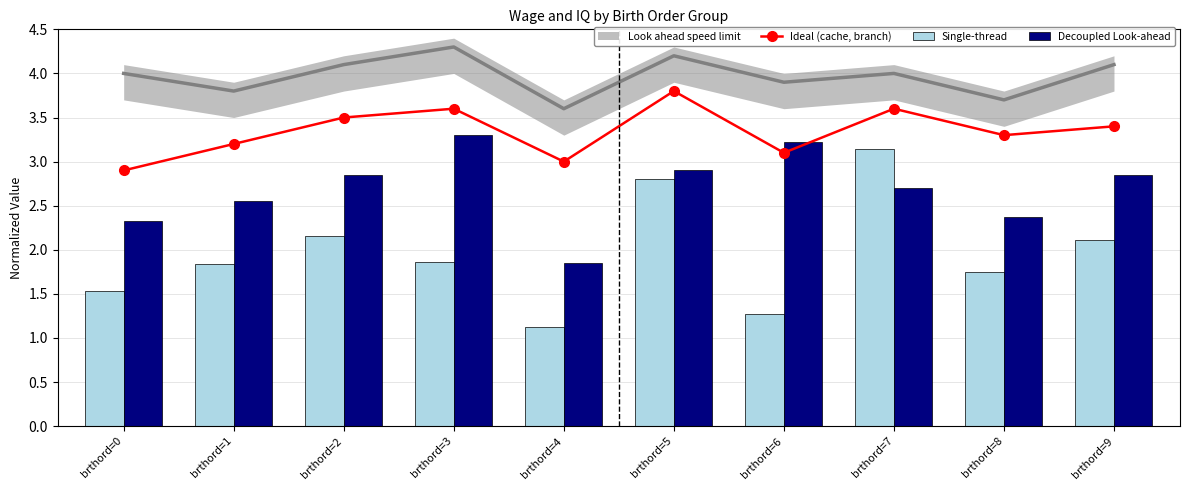

Reading right to left, transcribe all the data shown in this chart.

Ideal (cache, branch): 3.4	3.3	3.6	3.1	3.8	3.0	3.6	3.5	3.2	2.9
Single-thread: 2.1	1.7	3.1	1.3	2.8	1.1	1.9	2.2	1.8	1.5
Decoupled Look-ahead: 2.9	2.4	2.7	3.2	2.9	1.9	3.3	2.9	2.5	2.3